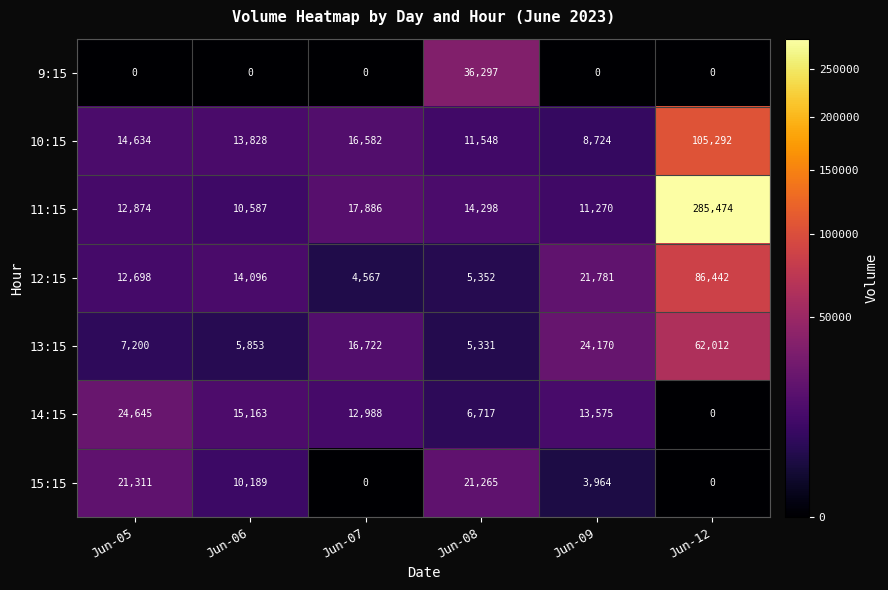

How many distinct data groups are displayed?

7